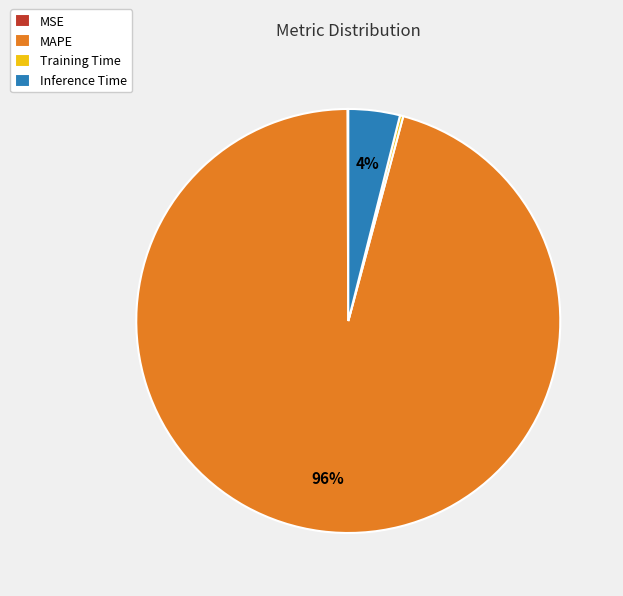

To the nearest percent, what is the combined percentage of Inference Time and MAPE?

100%